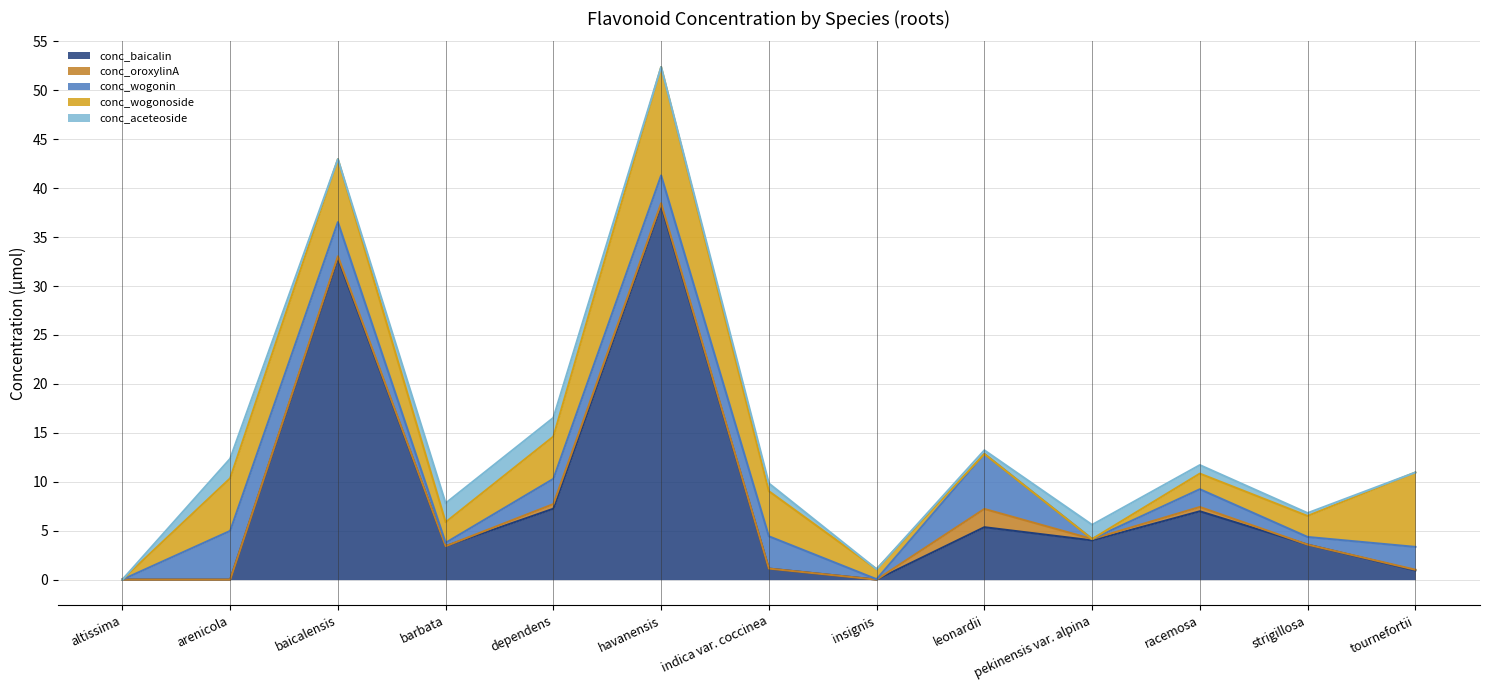

How many data points in conc_aceteoside are above 0?

8